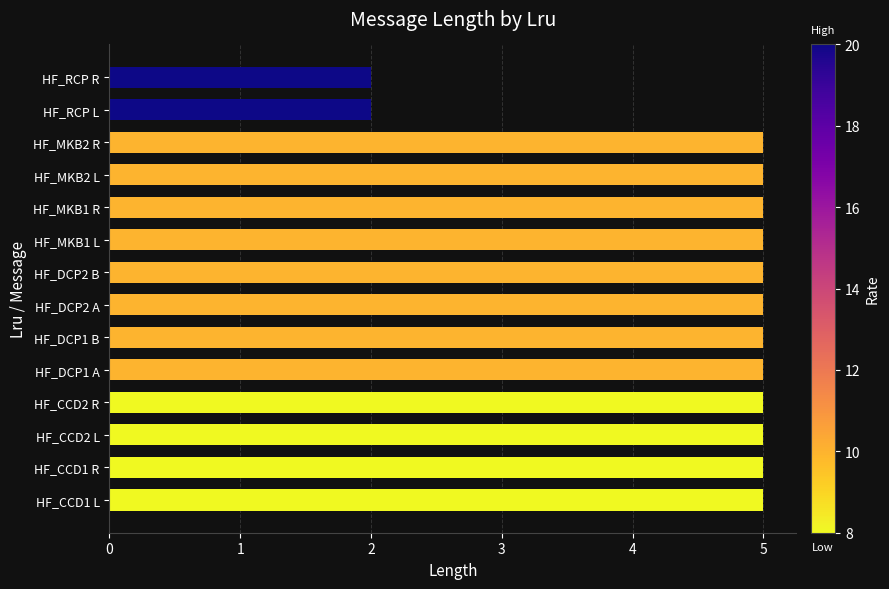

Are the bars horizontal?

Yes